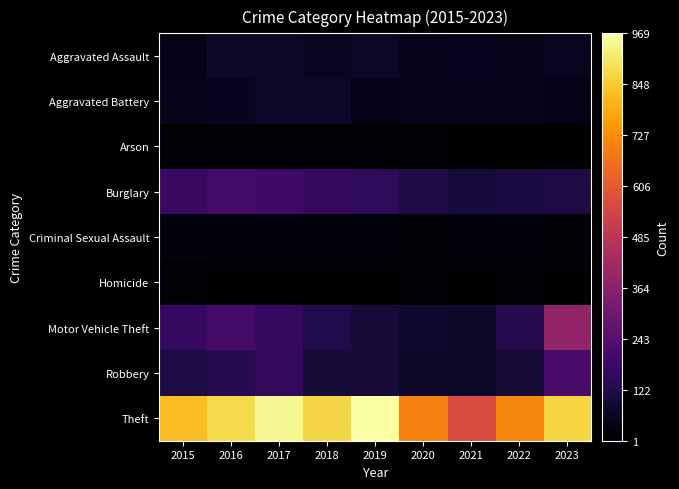

Reading left to right, transcribe all the data shown in this chart.

Aggravated Assault: 2015=40	2016=72	2017=67	2018=54	2019=66	2020=50	2021=51	2022=46	2023=56
Aggravated Battery: 2015=44	2016=53	2017=67	2018=72	2019=41	2020=45	2021=50	2022=45	2023=41
Arson: 2015=6	2016=8	2017=7	2018=7	2019=5	2020=7	2021=4	2022=3	2023=2
Burglary: 2015=177	2016=198	2017=191	2018=171	2019=153	2020=115	2021=102	2022=107	2023=113
Criminal Sexual Assault: 2015=27	2016=21	2017=20	2018=18	2019=23	2020=13	2021=20	2022=18	2023=11
Homicide: 2015=5	2016=4	2017=4	2018=3	2019=4	2020=5	2021=3	2022=6	2023=1
Motor Vehicle Theft: 2015=166	2016=198	2017=170	2018=128	2019=99	2020=82	2021=70	2022=131	2023=386
Robbery: 2015=111	2016=137	2017=163	2018=99	2019=98	2020=71	2021=67	2022=97	2023=210
Theft: 2015=822	2016=879	2017=950	2018=873	2019=969	2020=701	2021=566	2022=713	2023=870